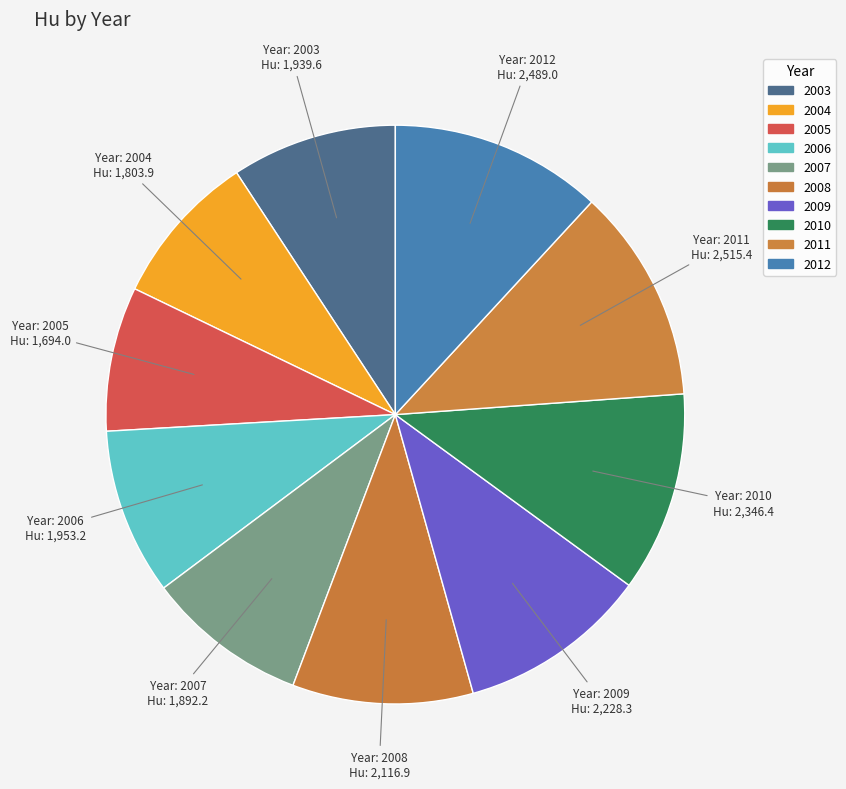

How many segments does this pie chart have?

10